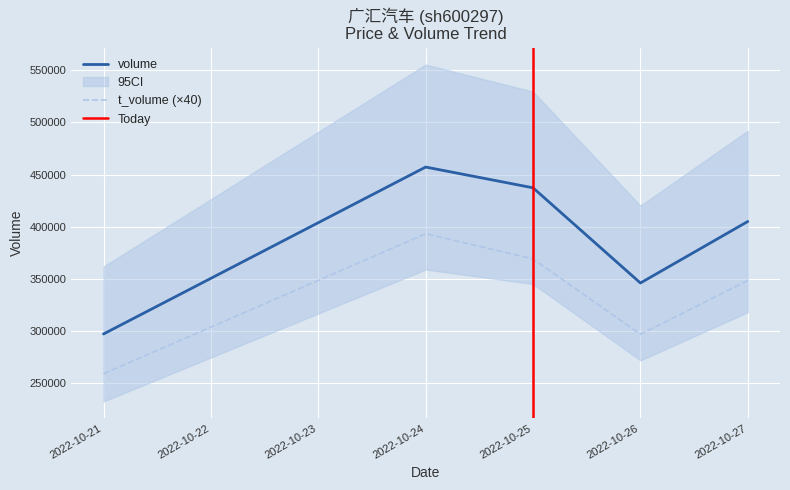

How many interior local valleys does the volume series have?

1